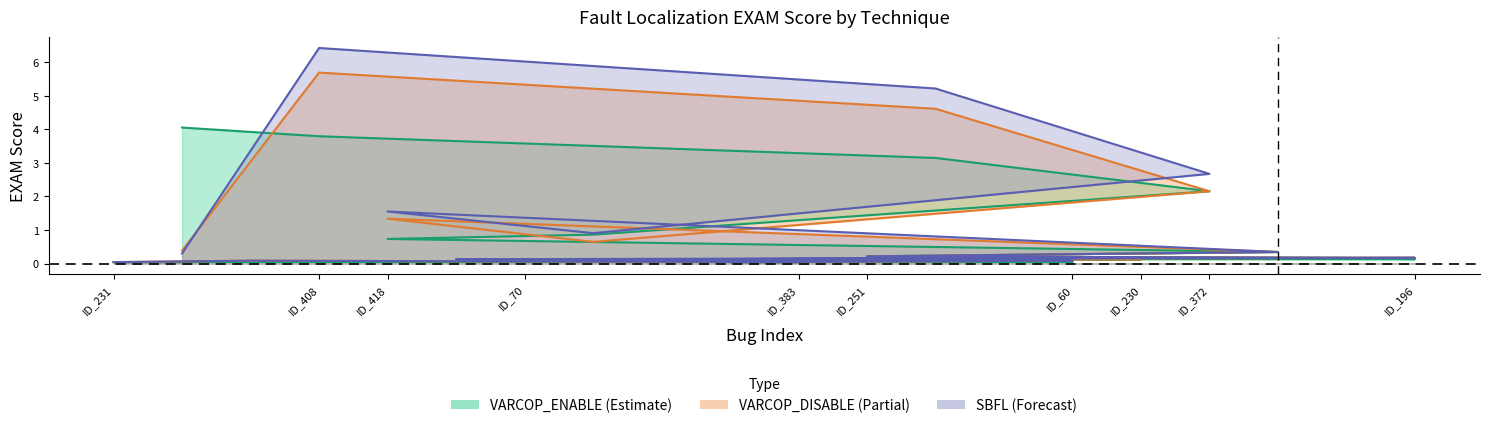

The value of SBFL:EXAM at ID_417 is 3.3. True or false?

False